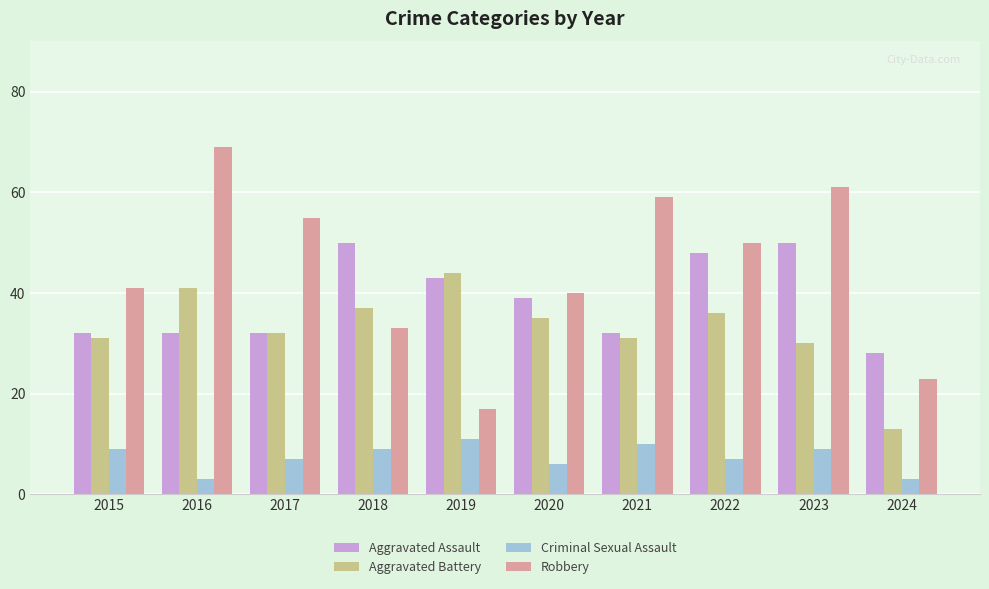

What is the smallest value displayed?

3